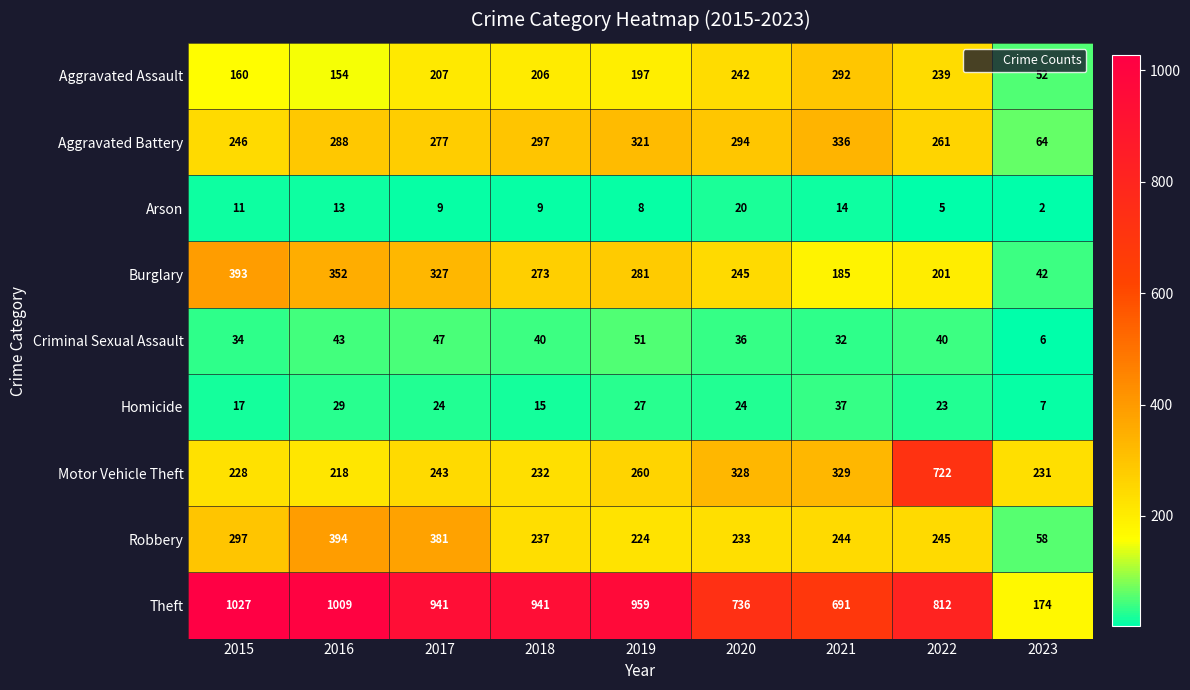

Count the number of categories in the chart.

9